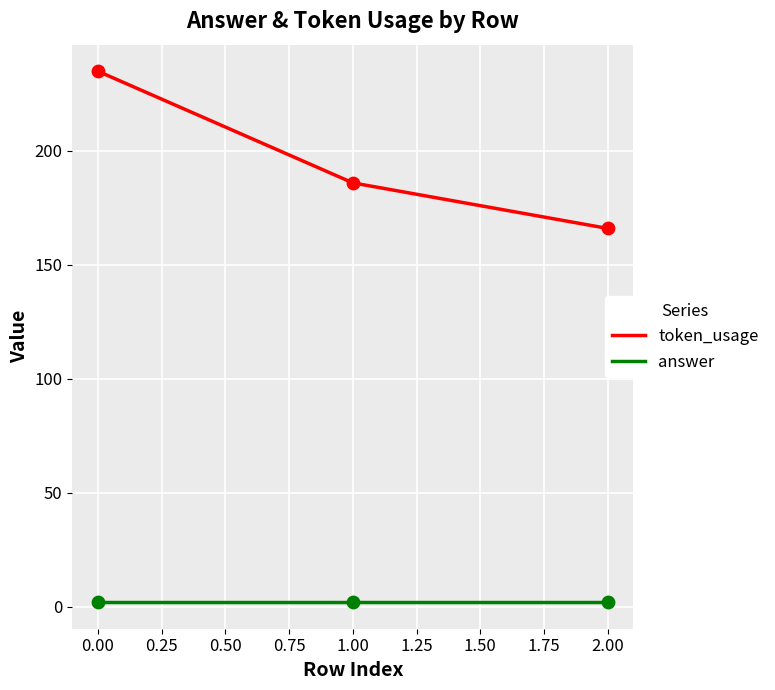

Which series has the largest total across all categories?

token_usage